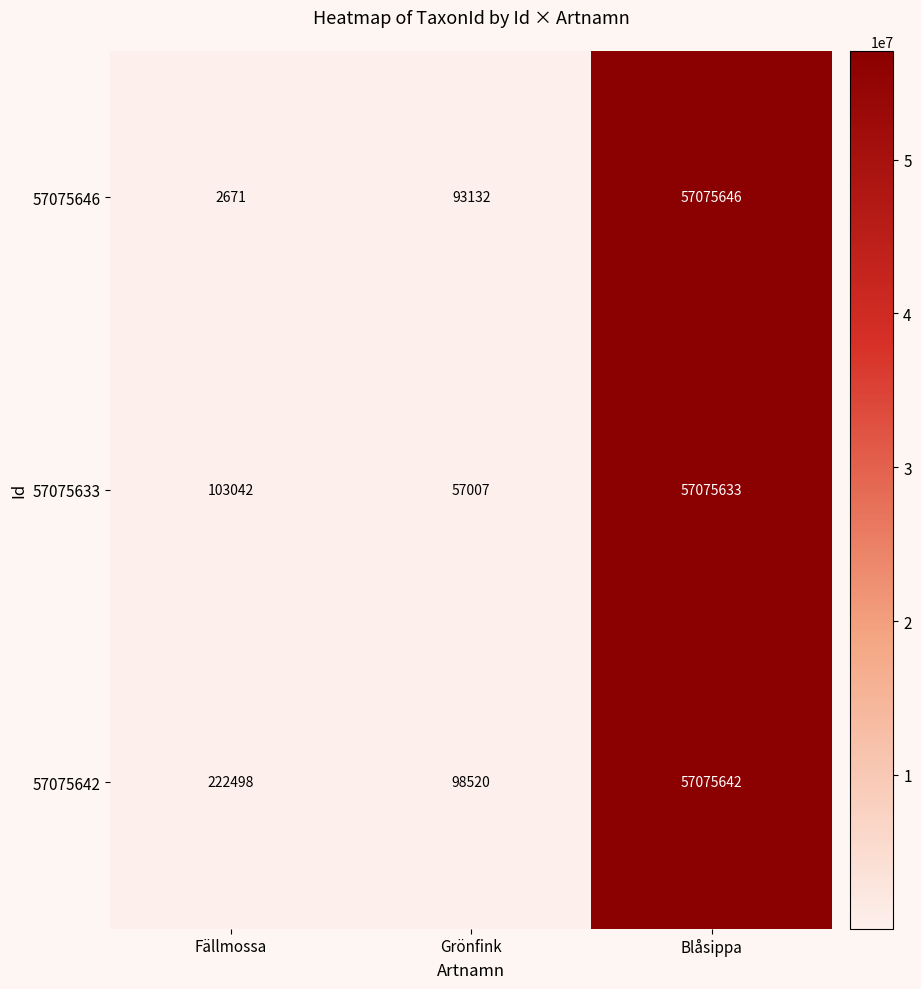

Reading left to right, list all the values displayed in this chart.

57075646: Fällmossa=2671	Grönfink=93132	Blåsippa=57075646
57075633: Fällmossa=103042	Grönfink=57007	Blåsippa=57075633
57075642: Fällmossa=222498	Grönfink=98520	Blåsippa=57075642